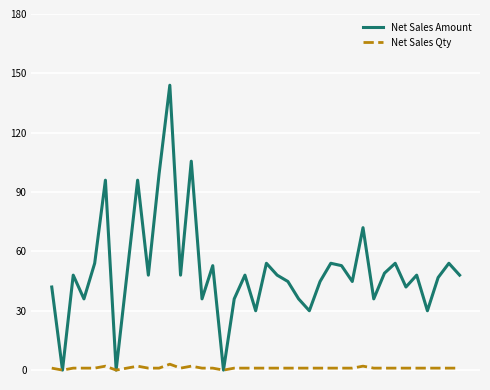

What is the highest value of the Net Sales Amount series?

144.0